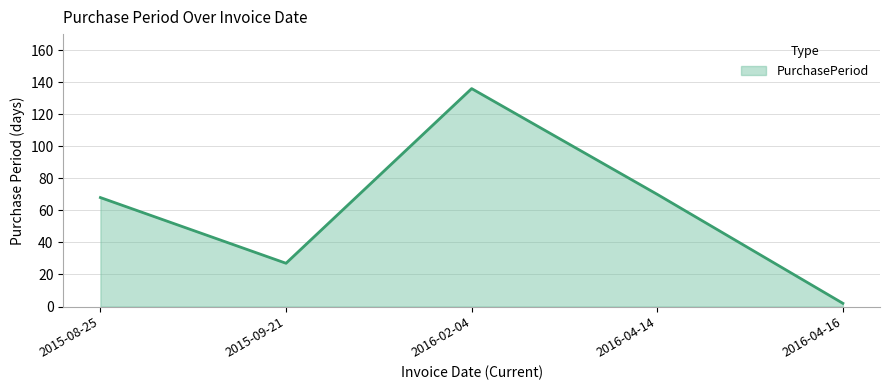

Approximately how many times larger is the value at 2016-02-04 compared to 2016-04-16?

68.0